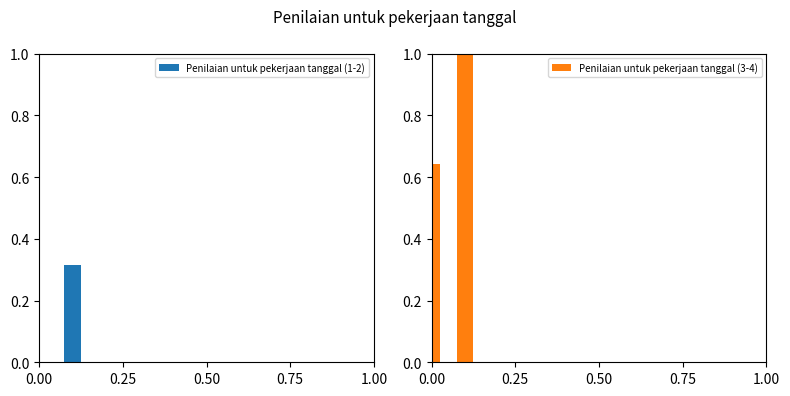

Count the number of categories in the chart.

2